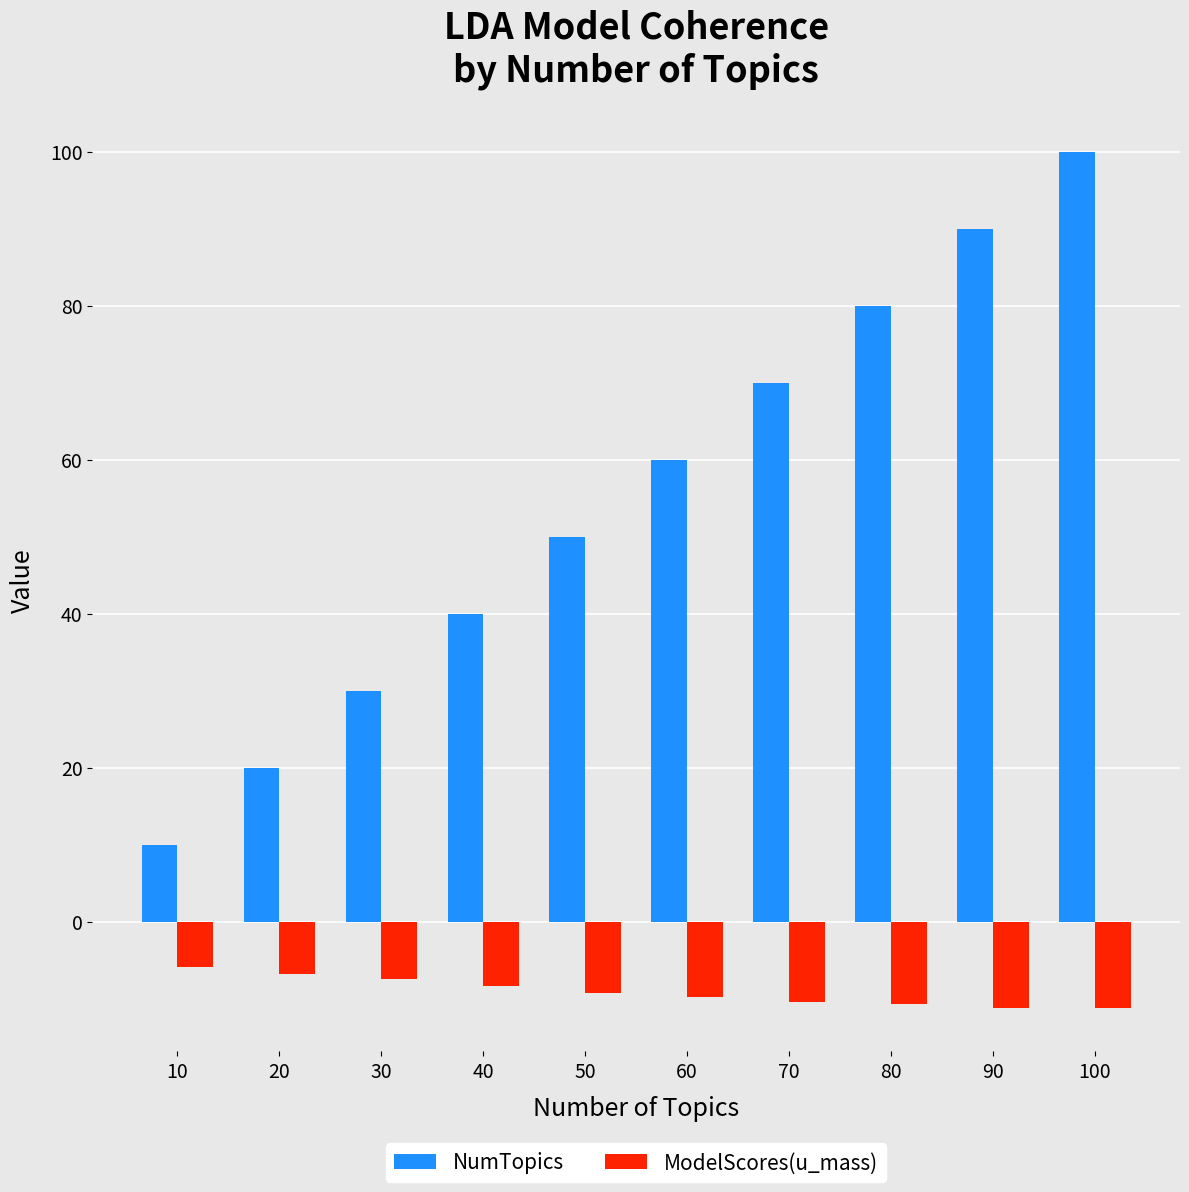

The ModelScores(u_mass) series shows -9.8 at 60. True or false?

True